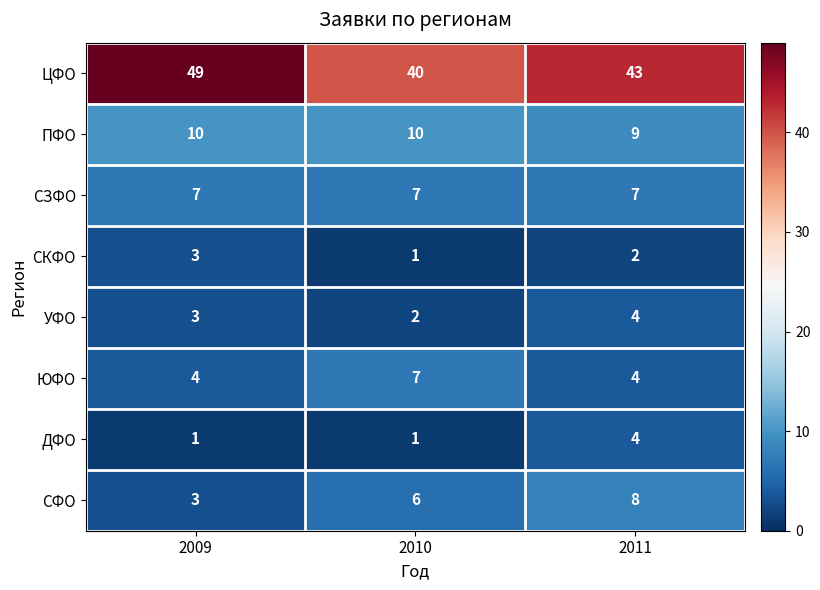

What is the average value of the ЦФО series?

44